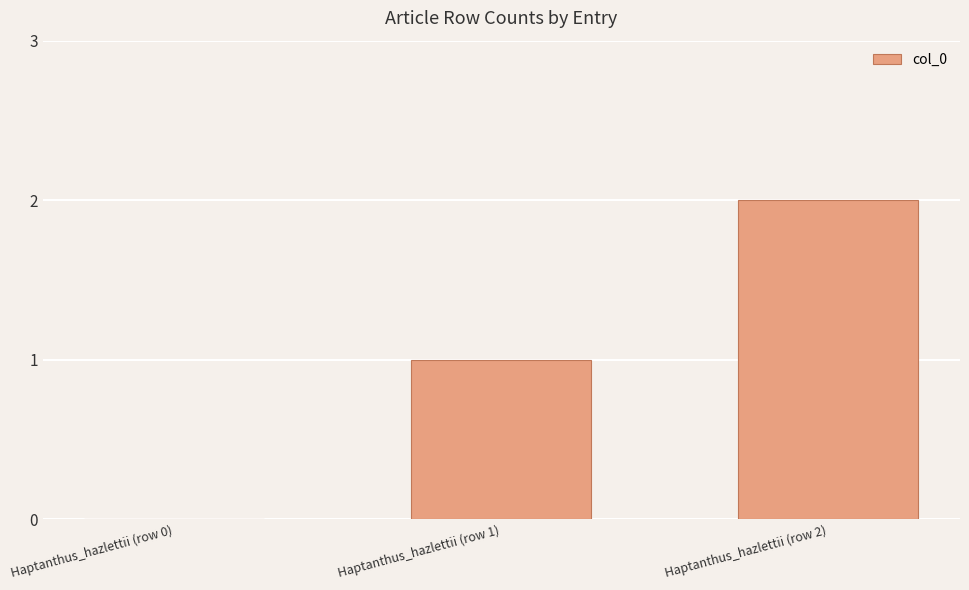

Is it true that the value at Haptanthus_hazlettii (row 0) is -1?

False